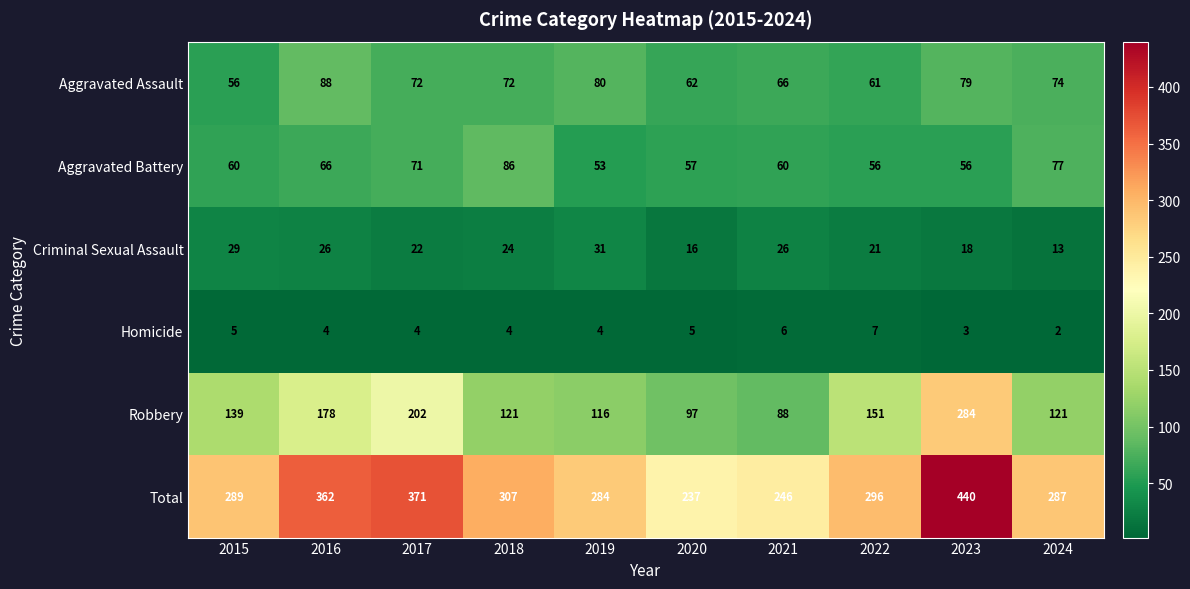

What is the difference between the Aggravated Battery values at 2020 and 2019?

4